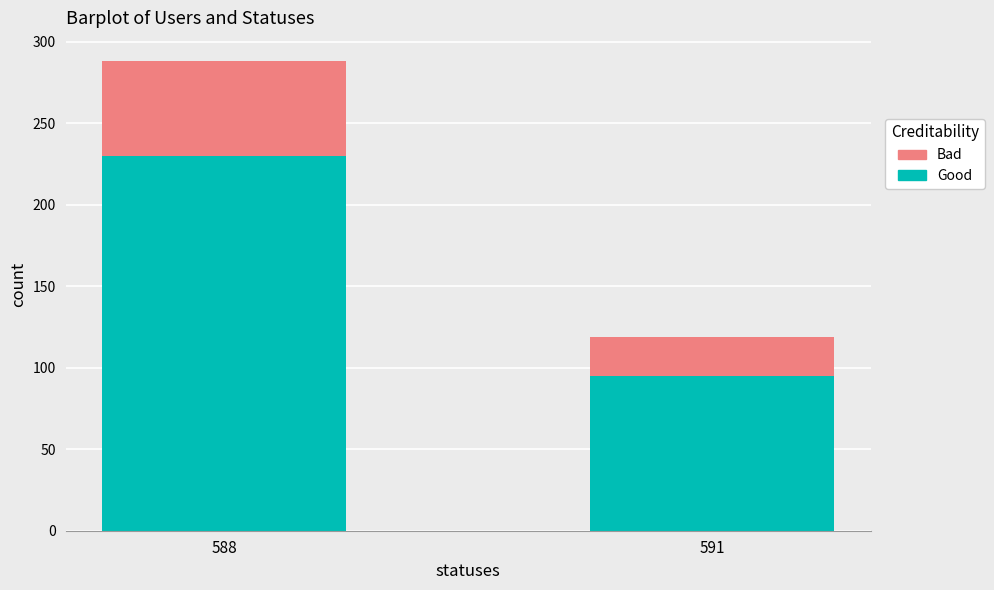

What is the difference between the Good values at 591 and 588?

135